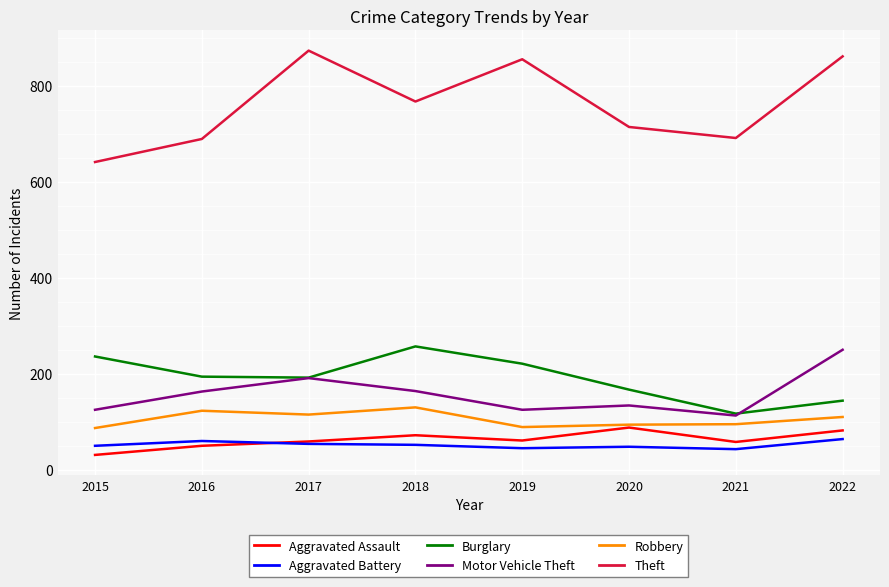

True or false: Aggravated Assault and Motor Vehicle Theft intersect in this chart.

False